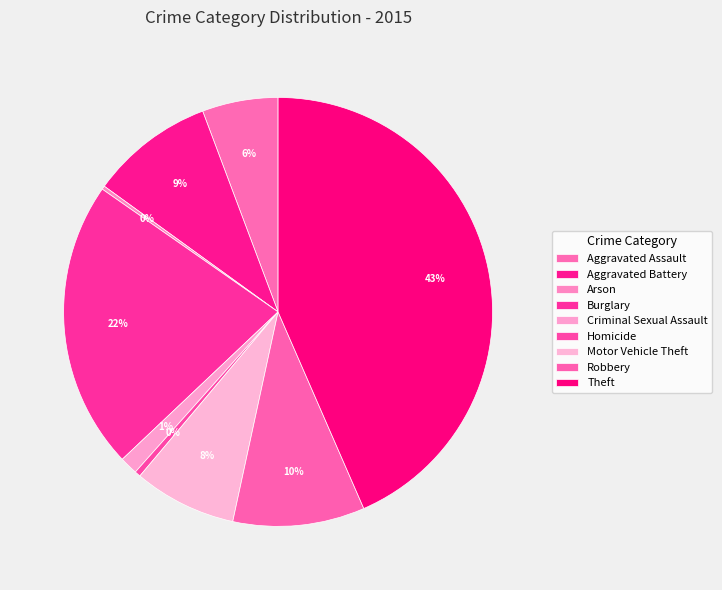

What is the total percentage of Theft and Robbery?

53.4%